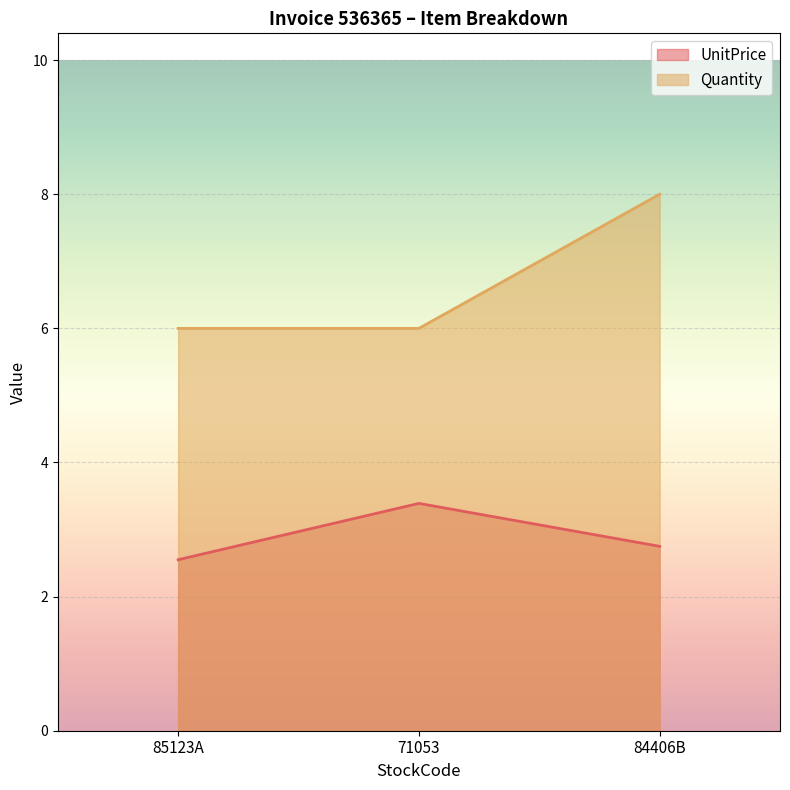

What is the label of the 3rd point from the right?

85123A